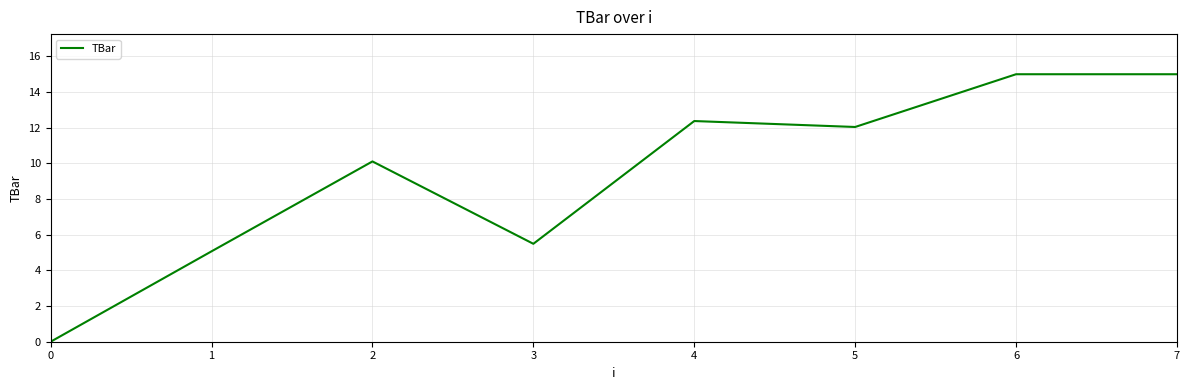

The chart shows a value of 5.9 at 2. True or false?

False